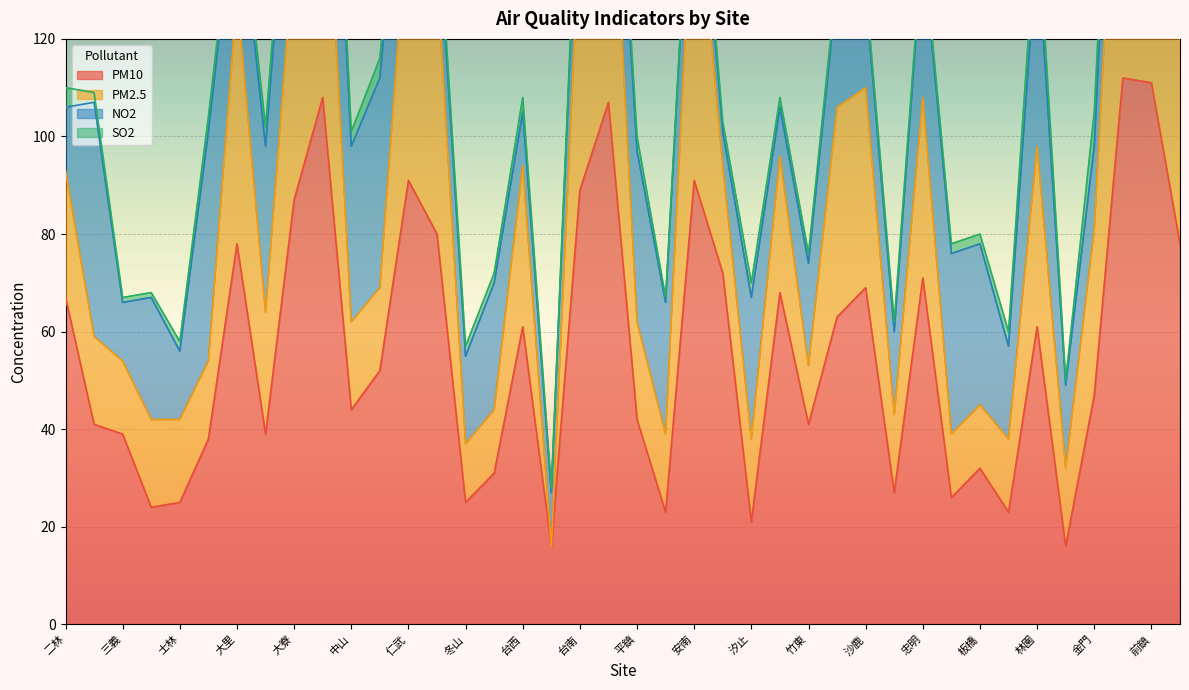

What is the total value across all series at 斗六?

150